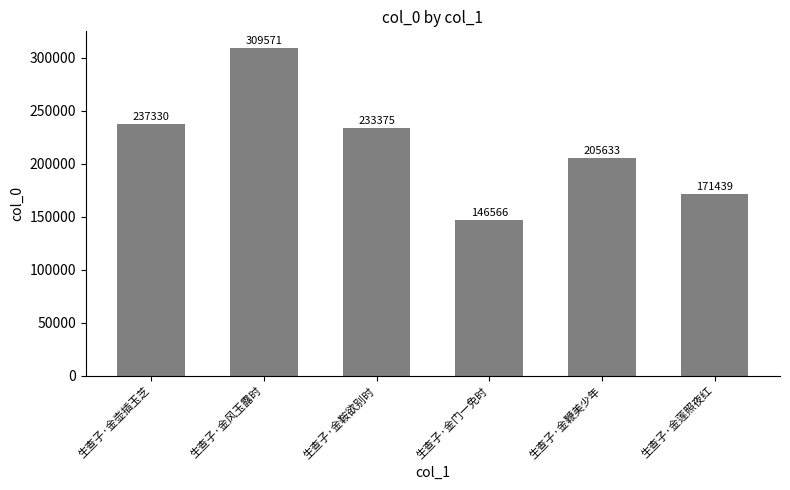

Between 生查子·金莲照夜红 and 生查子·金鞍欲别时, which is larger?

生查子·金鞍欲别时